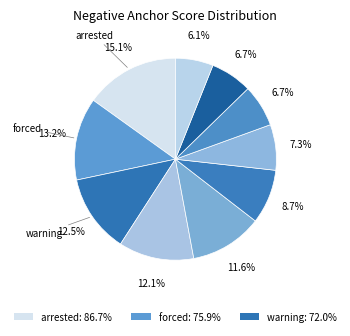

To the nearest percent, what is the difference between the largest and smallest slice percentages?

9%